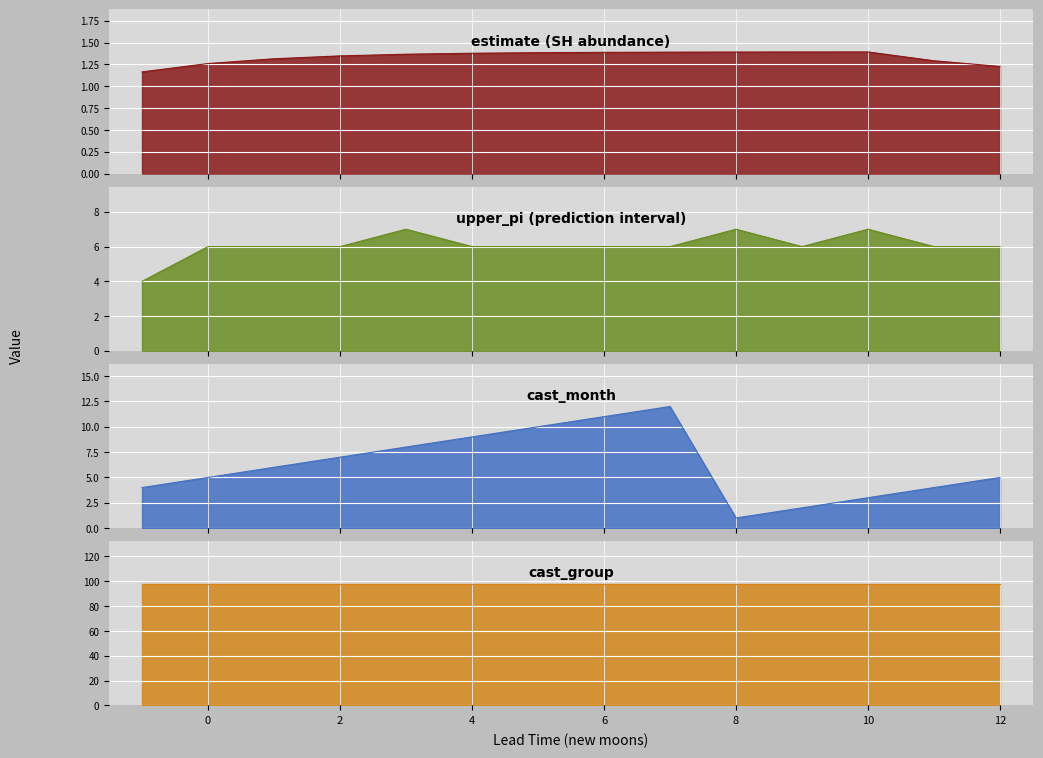

True or false: estimate and upper_pi cross at least once.

False